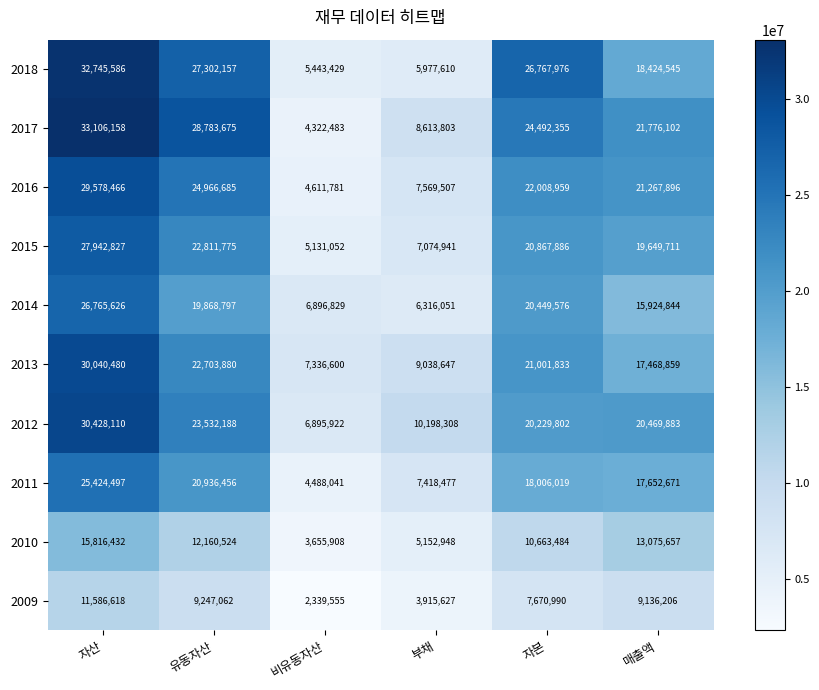

Count the 2016 values in the range 7569507 to 24966685.

4